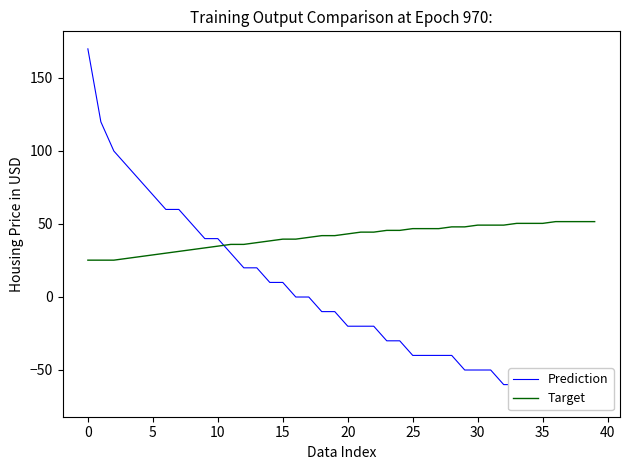

Rank the series by their average value, from highest to lowest.

Target, Prediction